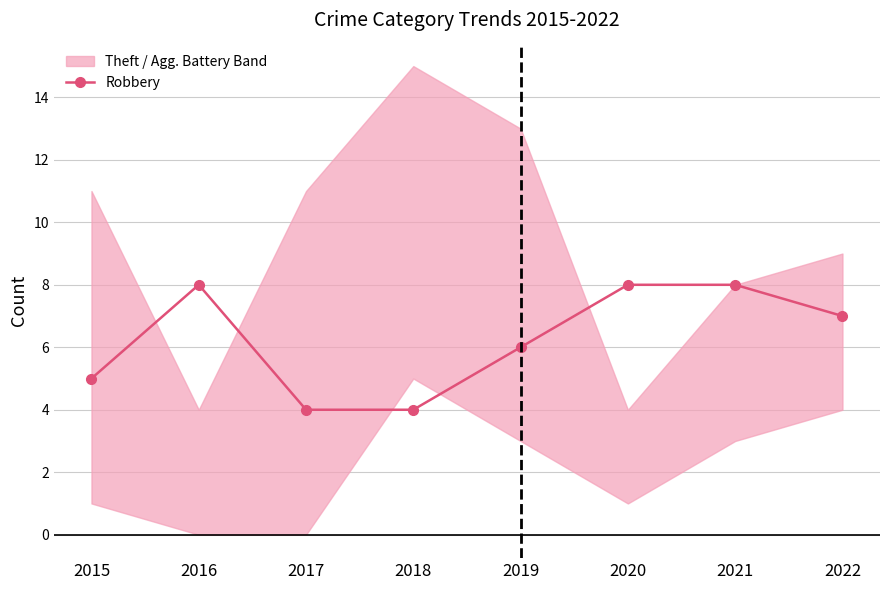

What is the sum of all values?

50